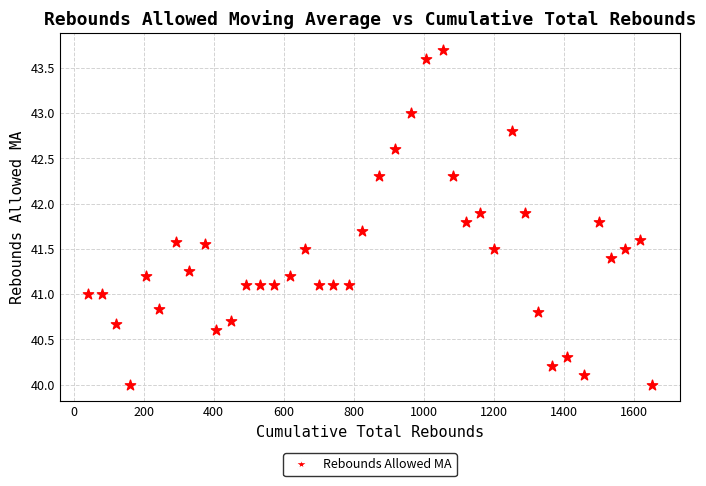

What is the range of X values (max minus min)?

1610.0